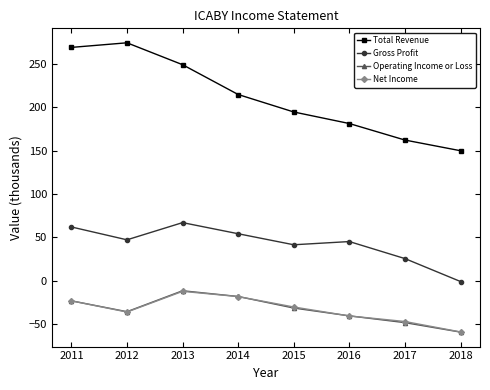

At which label does Net Income reach its peak?

2013